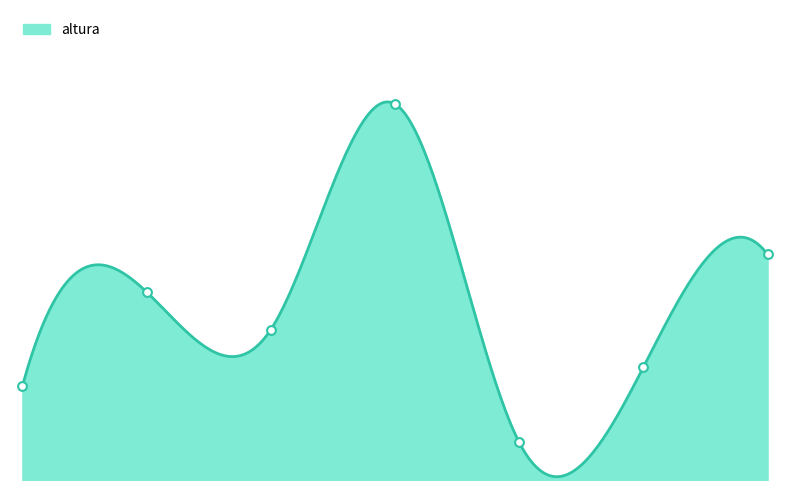

What is the ratio of the value at 2.0 to the value at 5.0?

5.0